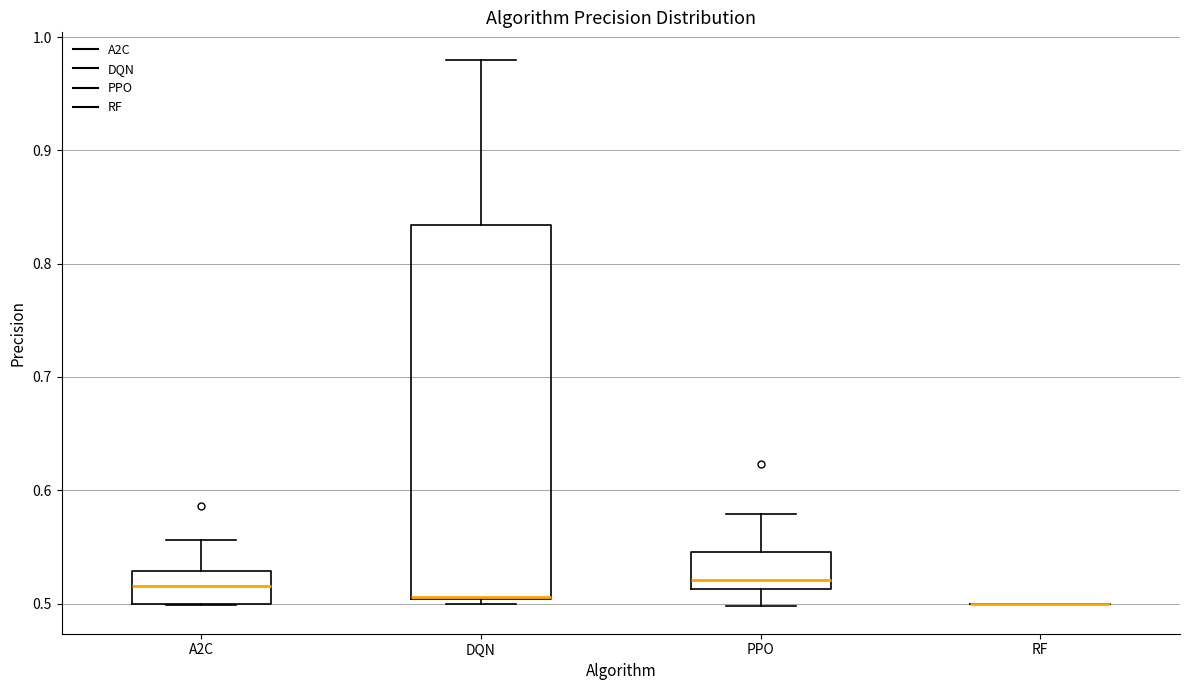

Reading left to right, transcribe this box plot: for each box, give where its median line is, the range the box spans, and where its two whiskers end, as read against the y-axis. The values are not printed on the chart, so give them approximately, as read against the axis.

A2C: median 0.52, box 0.50 to 0.53, whiskers 0.50 to 0.56
DQN: median 0.51 (drawn on the box's lower edge), box 0.50 to 0.83, whiskers 0.50 (just below the box's lower edge) to 0.98
PPO: median 0.52, box 0.51 to 0.55, whiskers 0.50 to 0.58
RF: box collapsed to a line at 0.50, whiskers 0.50 to 0.50